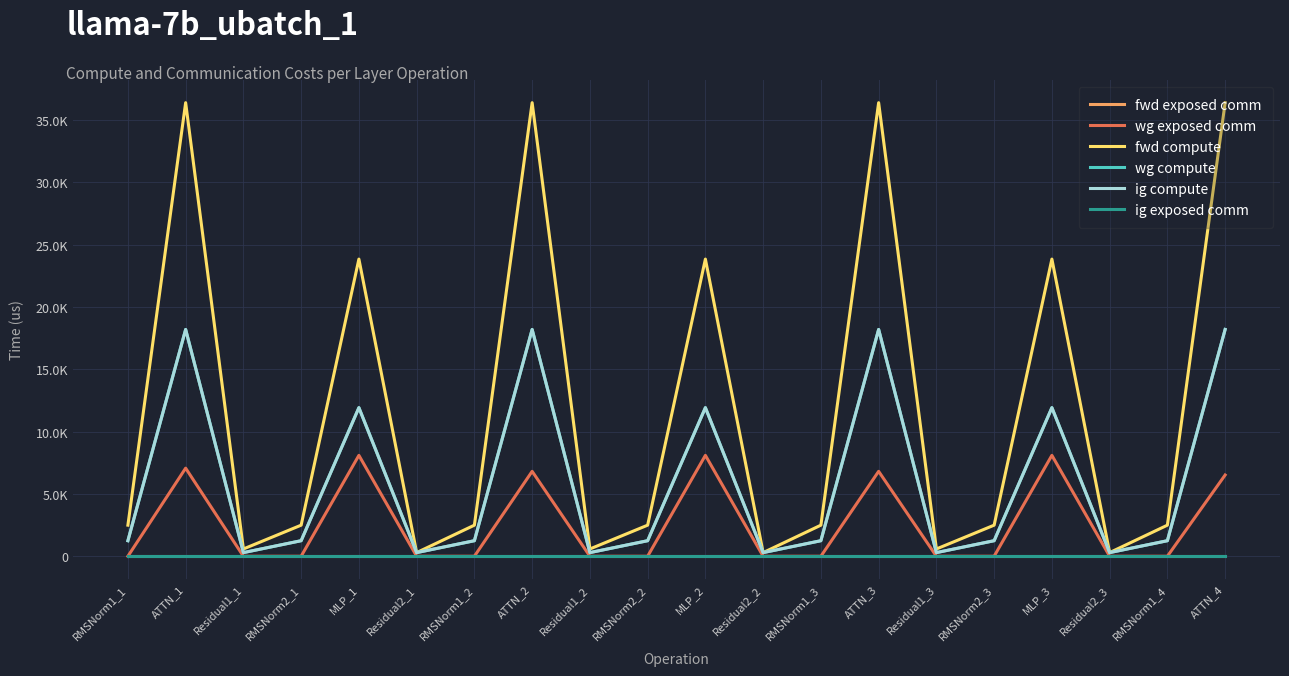

True or false: ig exposed comm has a value of 0.0 at ATTN_2.

True